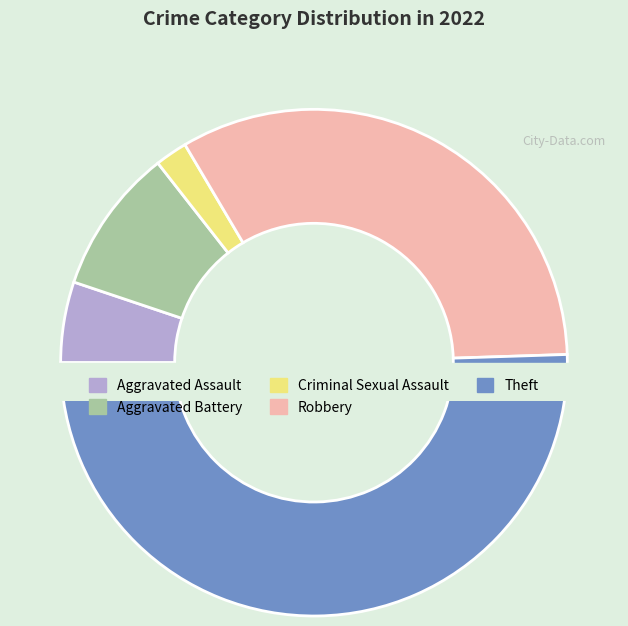

To the nearest percent, what is the average slice percentage?

20%